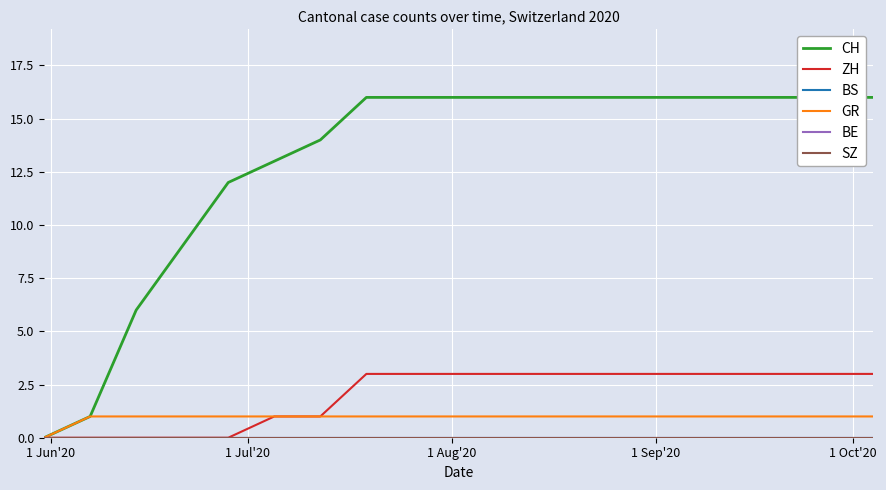

At how many categories does at least one series exceed 1?

17